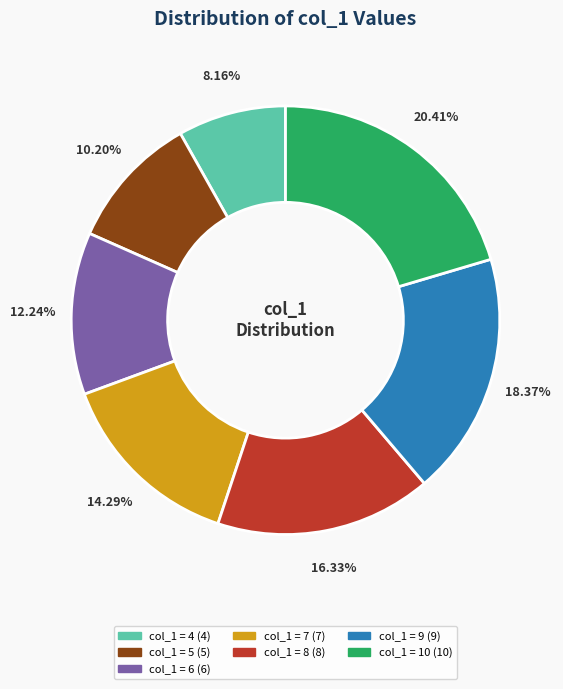

Is there a majority slice in this chart?

No